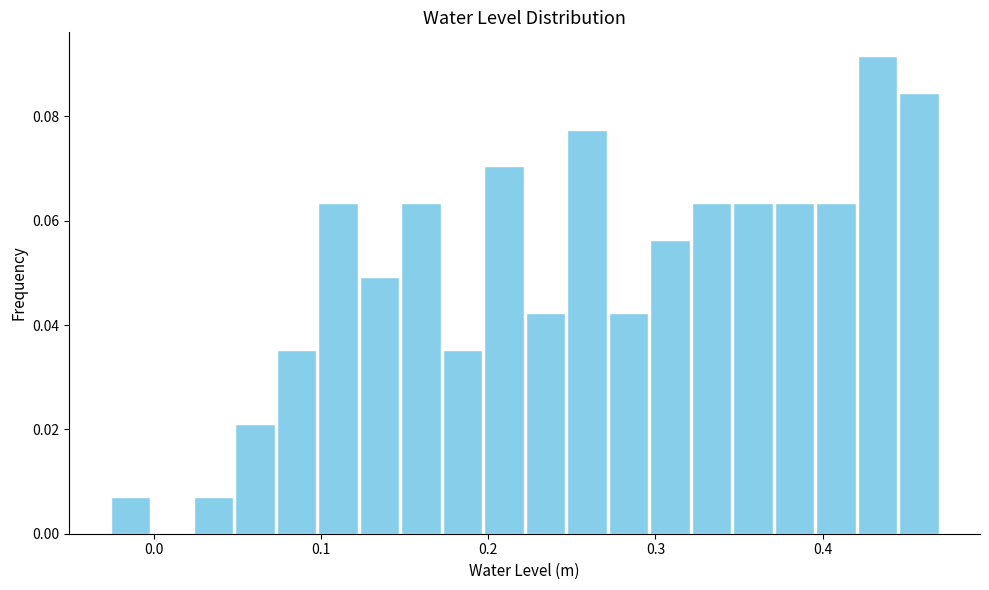

Read against the x-axis, roughly where is the centre of the tallest bar?

0.43